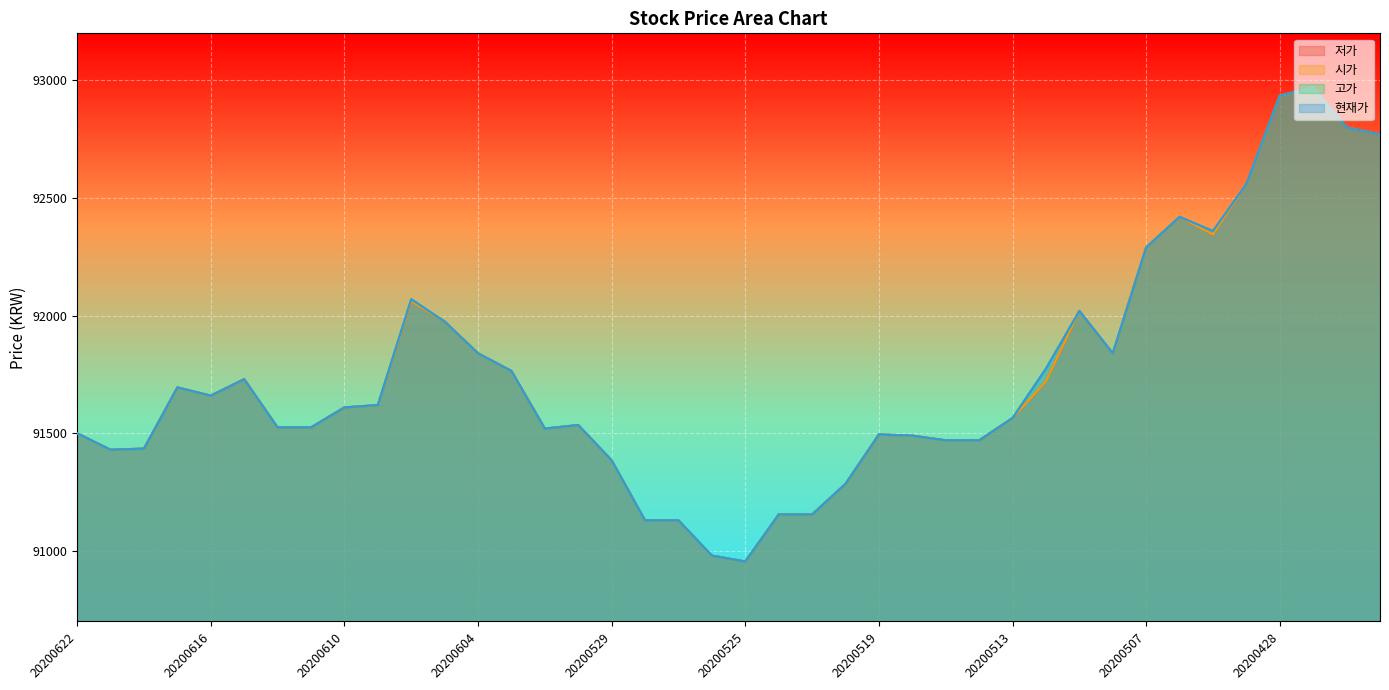

At which category does the chart reach its minimum across all series?

20200525